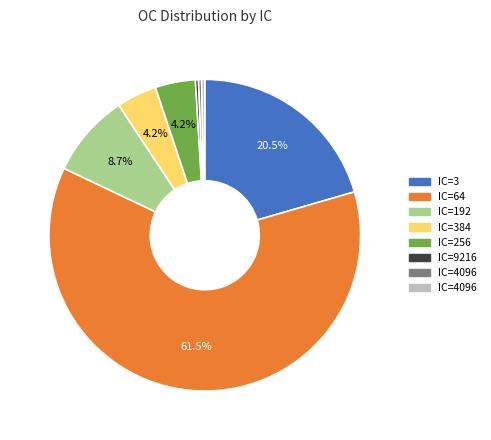

Is there a majority slice in this chart?

Yes